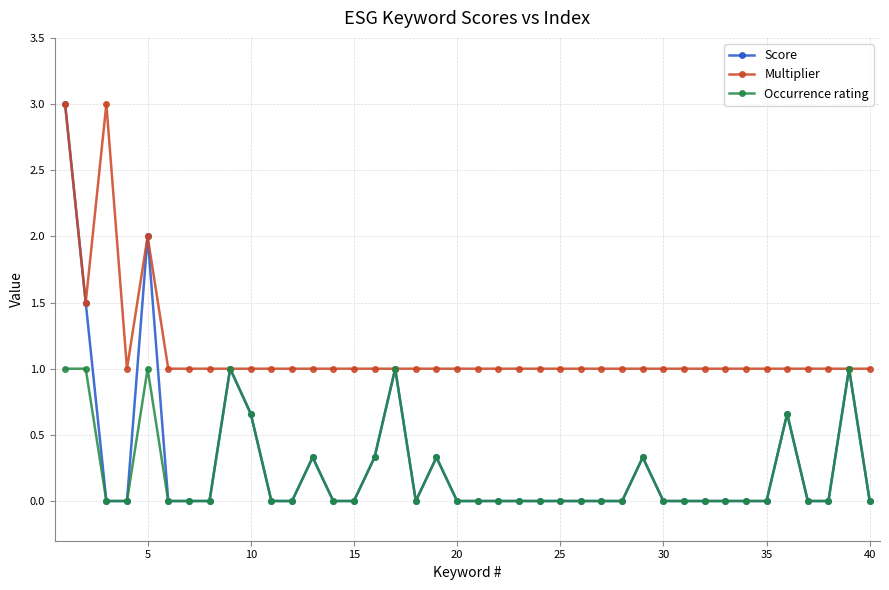

How many series are shown in this chart?

3